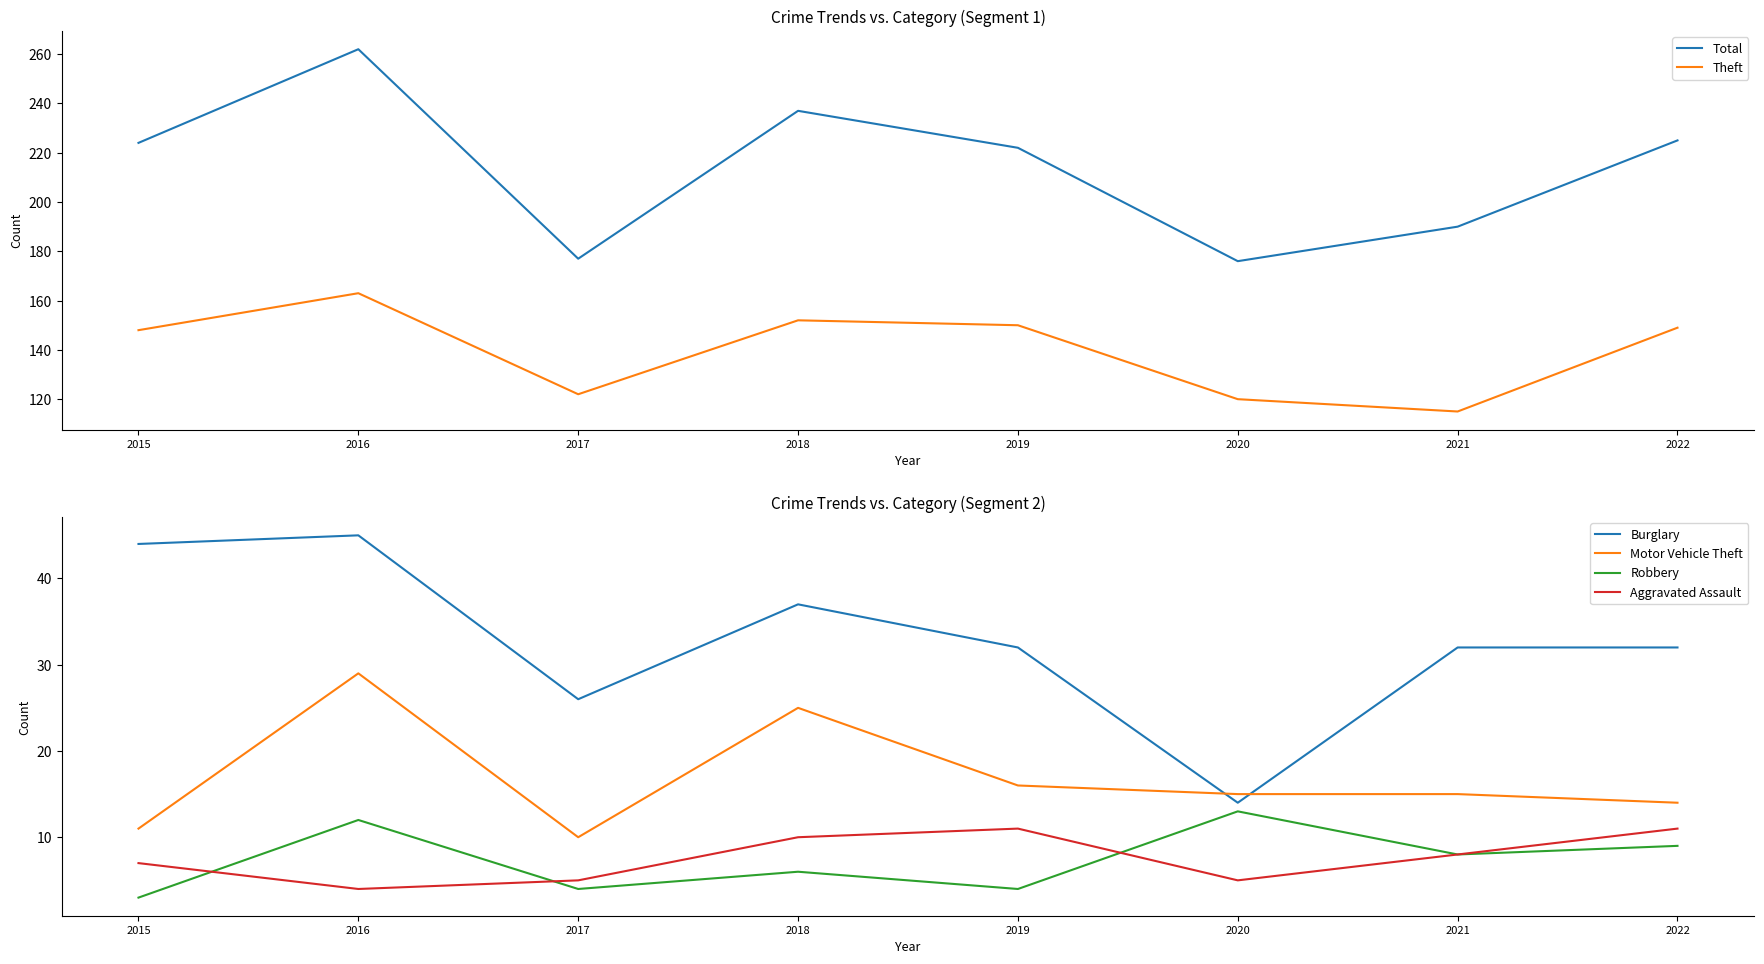

Which label corresponds to the smallest value in the chart?

2015